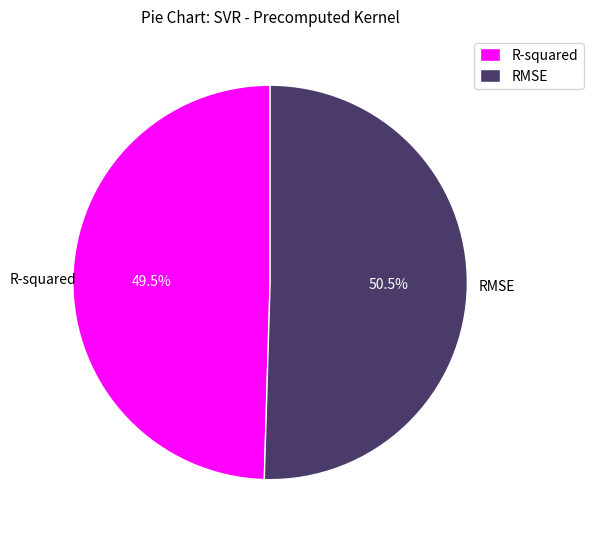

To the nearest percent, what is the average slice percentage?

50%